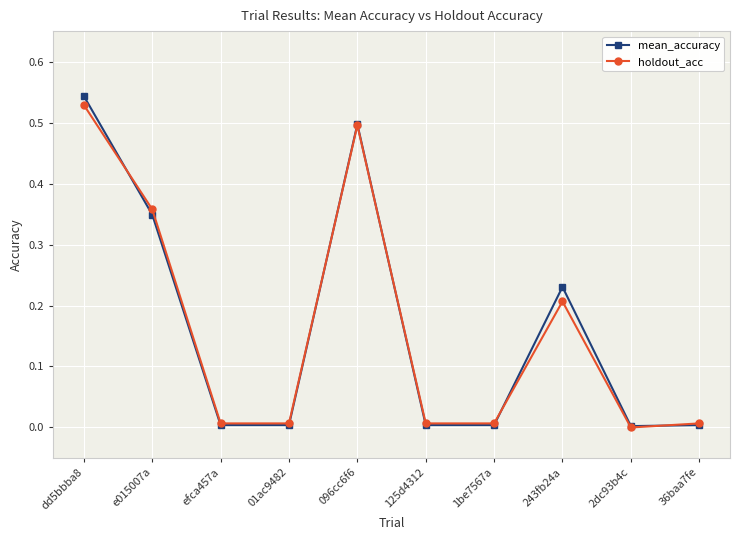

Between e015007a and 243fb24a, which series saw the biggest shift?

holdout_acc